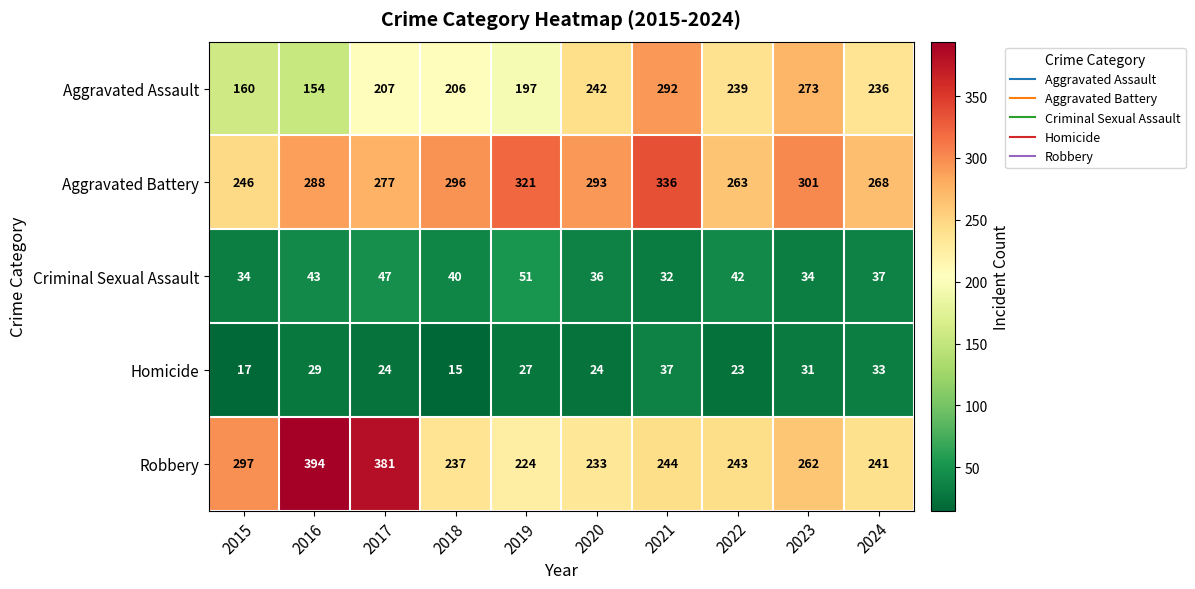

True or false: Criminal Sexual Assault has a value of 51 at 2021.

False